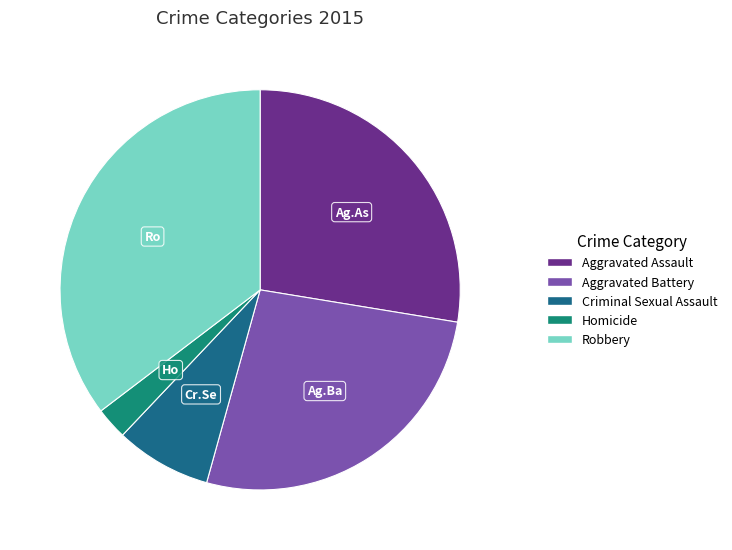

Between Aggravated Battery and Aggravated Assault, which is larger?

Aggravated Assault